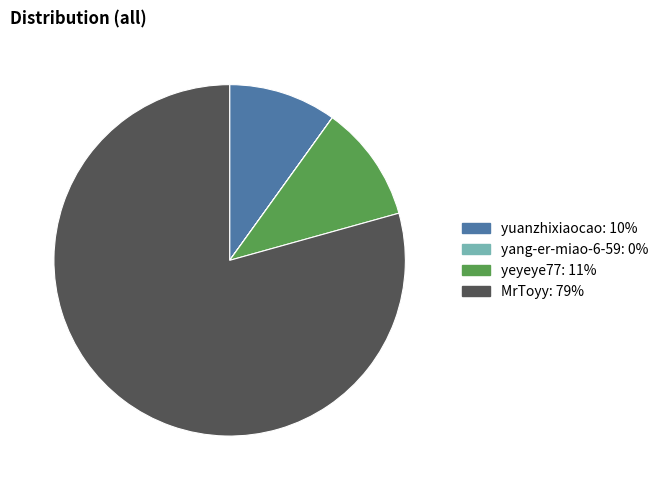

What is the majority slice?

MrToyy